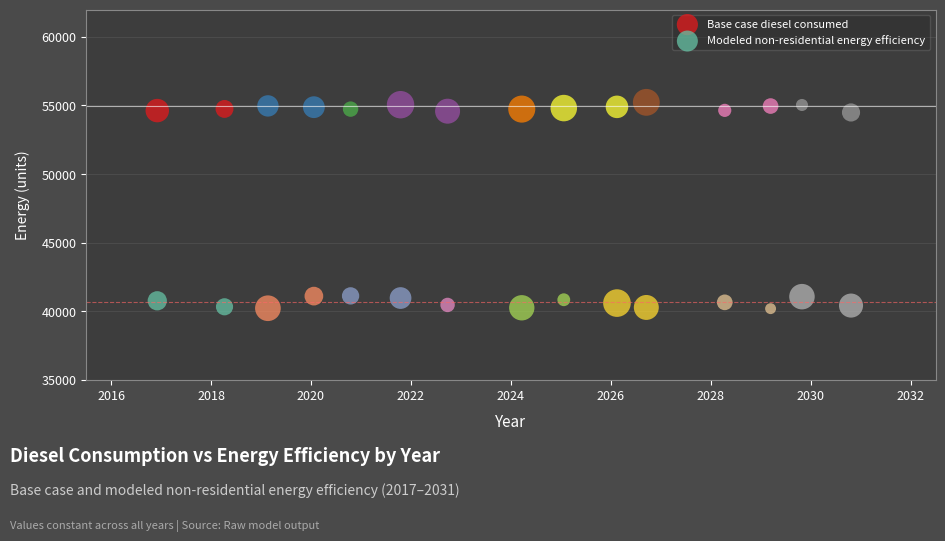

What is the X range (max minus min) for the scatter plot?

13.9